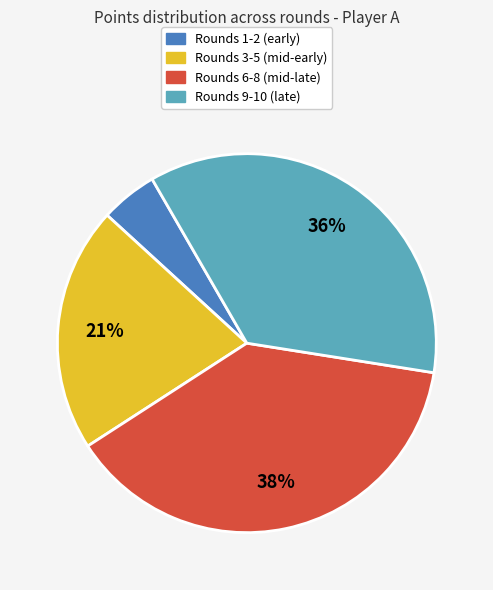

Is there a majority slice in this chart?

No